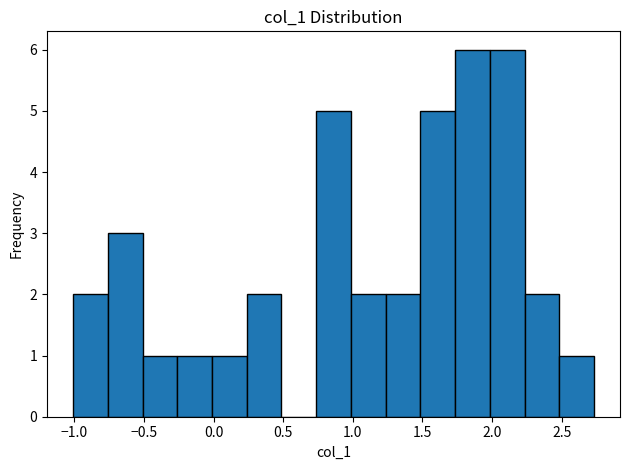

Reading left to right, list every bar in this chart as the range it spans on the x-axis followed by its height. Neither the bar edges nor the heights are printed on the chart, so give them approximately, as read against the axes.

-1.00 to -0.75: 2
-0.75 to -0.50: 3
-0.50 to -0.25: 1
-0.25 to 0.00: 1
0.00 to 0.25: 1
0.25 to 0.50: 2
0.50 to 0.75: 0
0.75 to 1.00: 5
1.00 to 1.25: 2
1.25 to 1.50: 2
1.50 to 1.75: 5
1.75 to 2.00: 6
2.00 to 2.25: 6
2.25 to 2.50: 2
2.50 to 2.75: 1